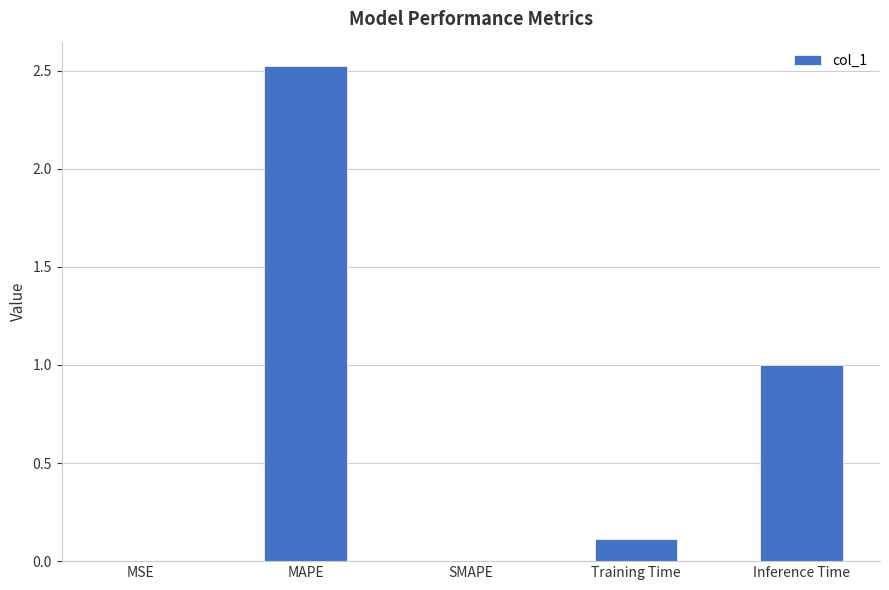

True or false: the data shows 3.9 at MAPE.

False